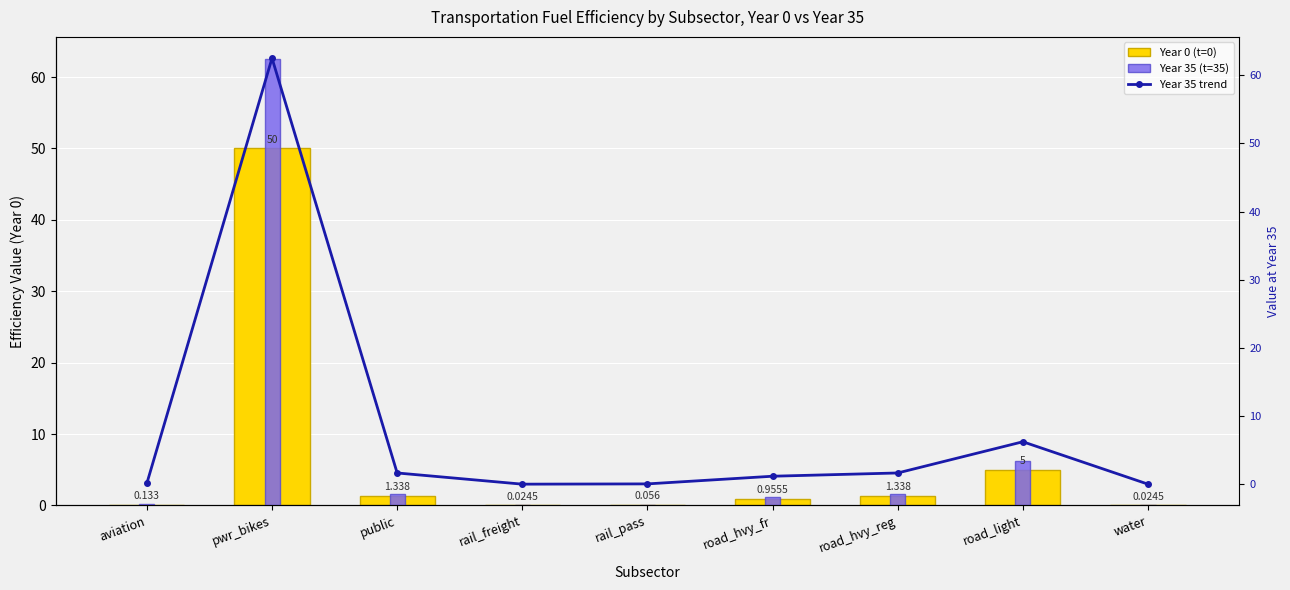

Is the value of Year 0 (t=0) at road_light greater than the value of Year 35 trend at road_hvy_fr?

Yes